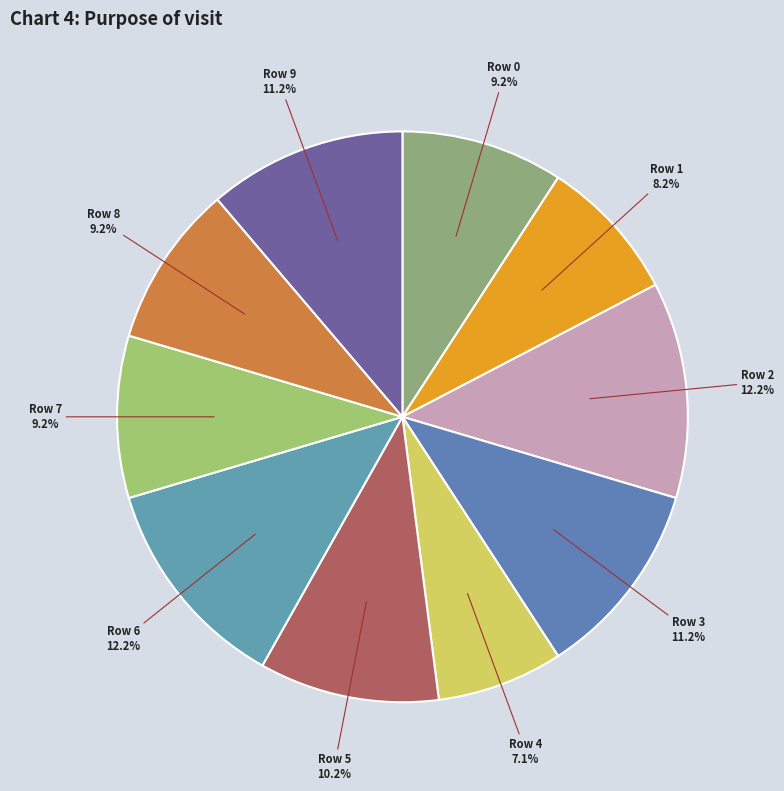

How many slices are in this pie chart?

10